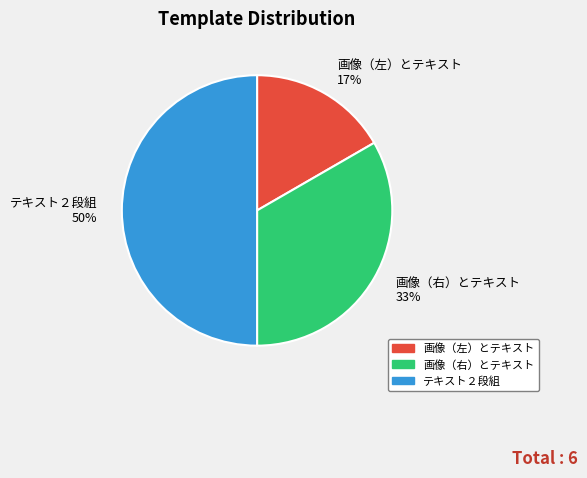

What is the smallest slice in the pie chart?

画像（左）とテキスト